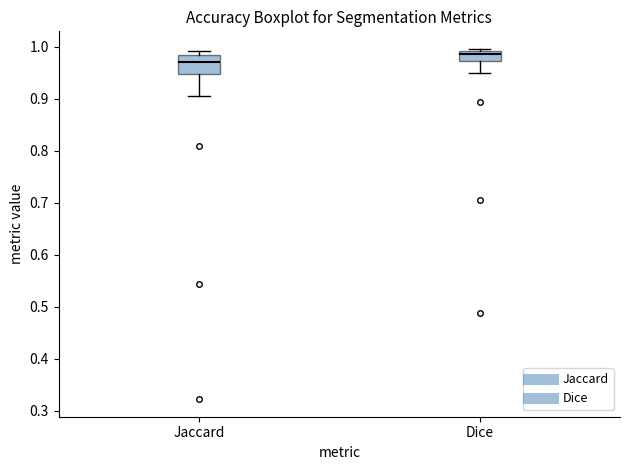

Which box's median line is the lowest?

Jaccard